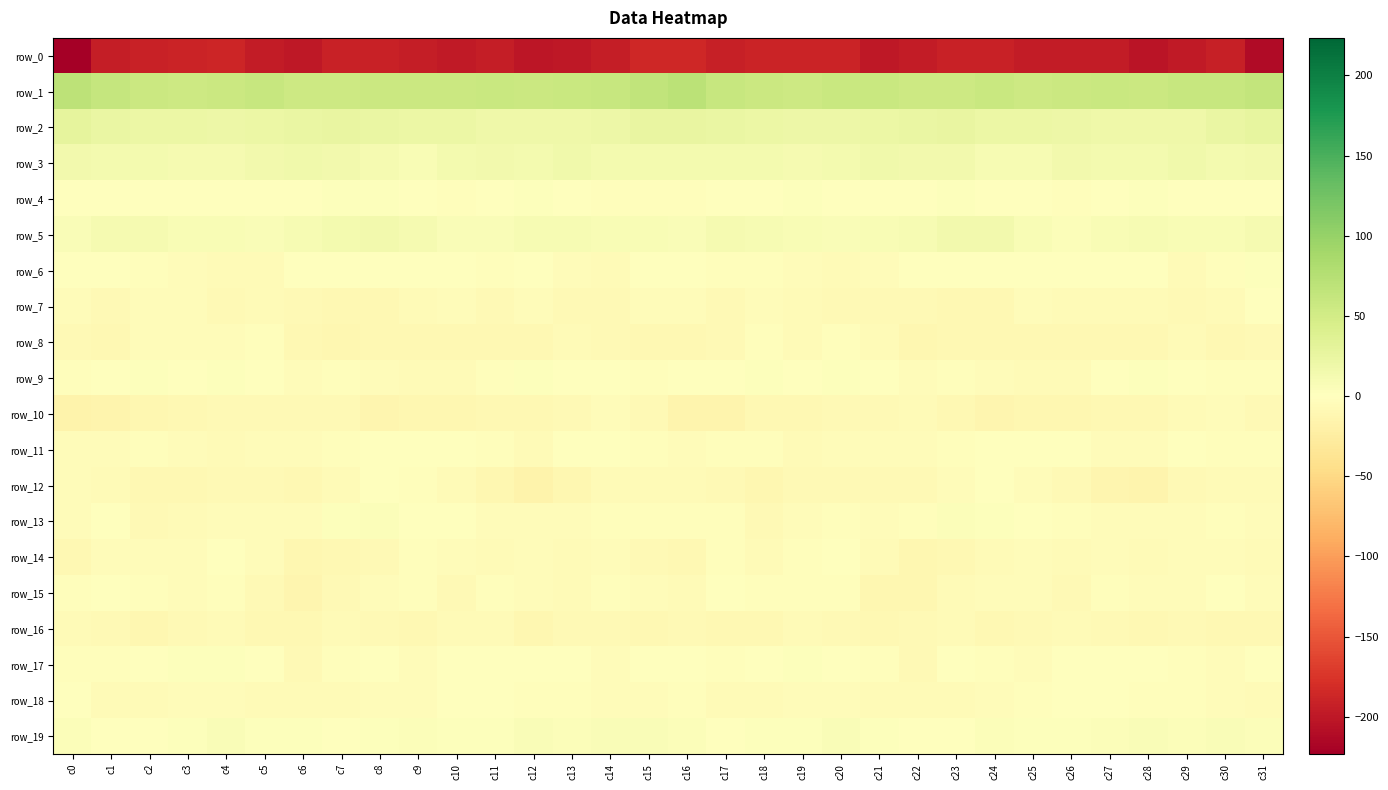

Which category has the highest value in the row_11 series?

c29